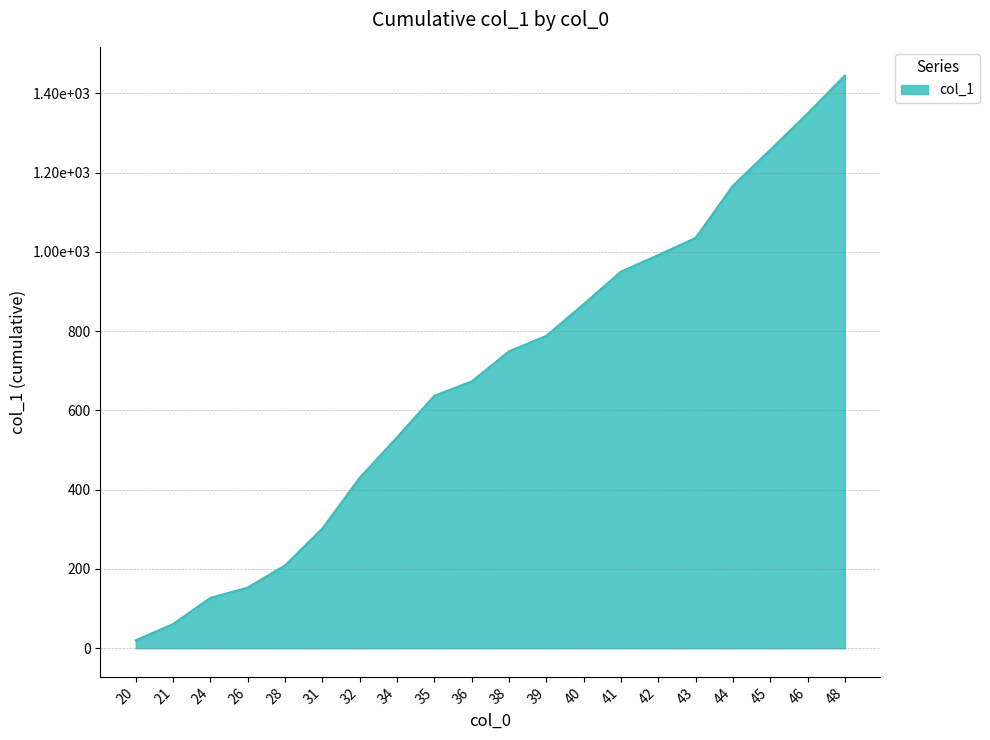

Reading right to left, transcribe all the data shown in this chart.

1445	1349	1257	1167	1035	992	950	868	788	749	673	637	532	430	302	209	153	127	61	20